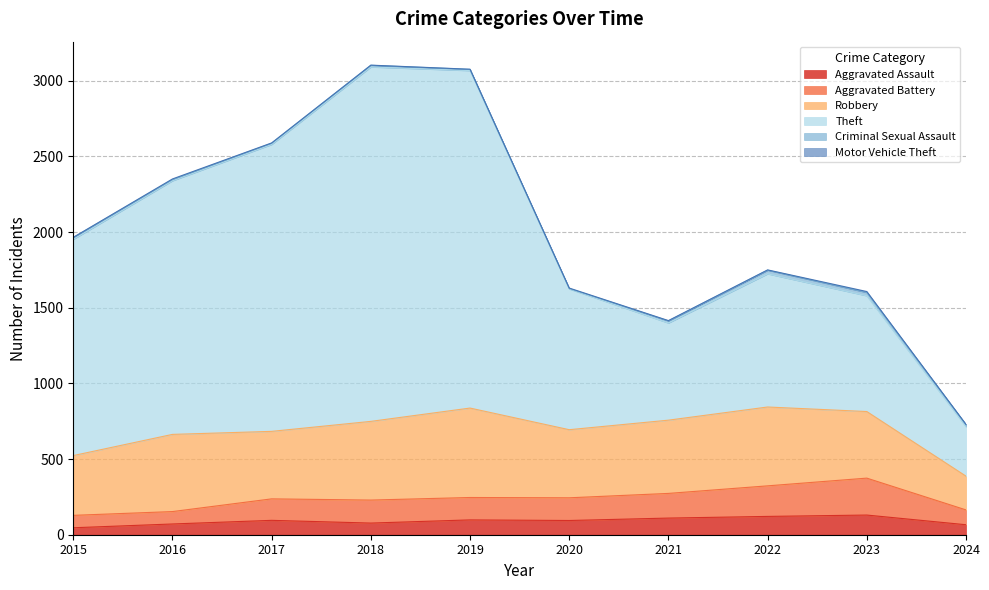

What is the highest value of the Aggravated Assault series?

130